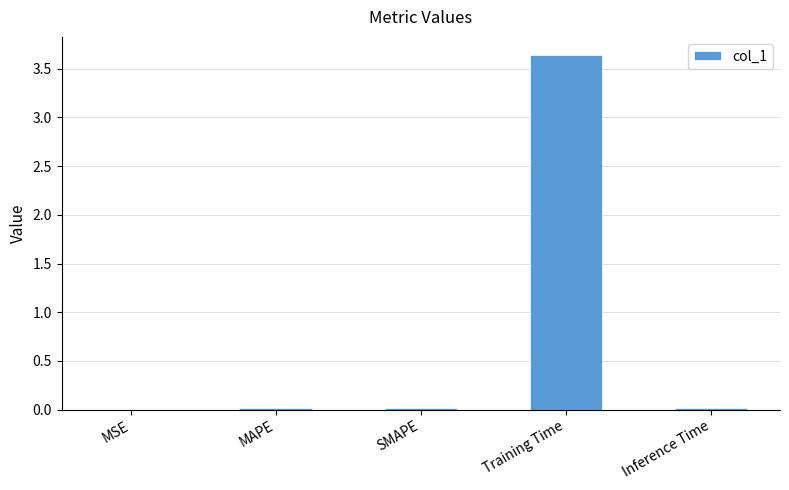

What is the sum of all values?

3.7